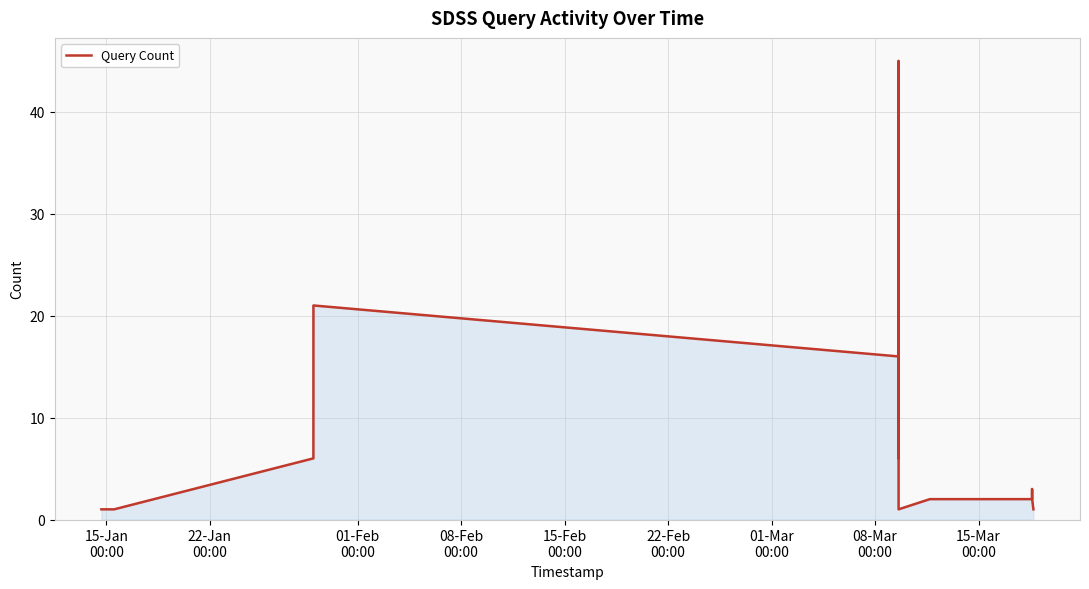

What is the maximum value shown in the chart?

45